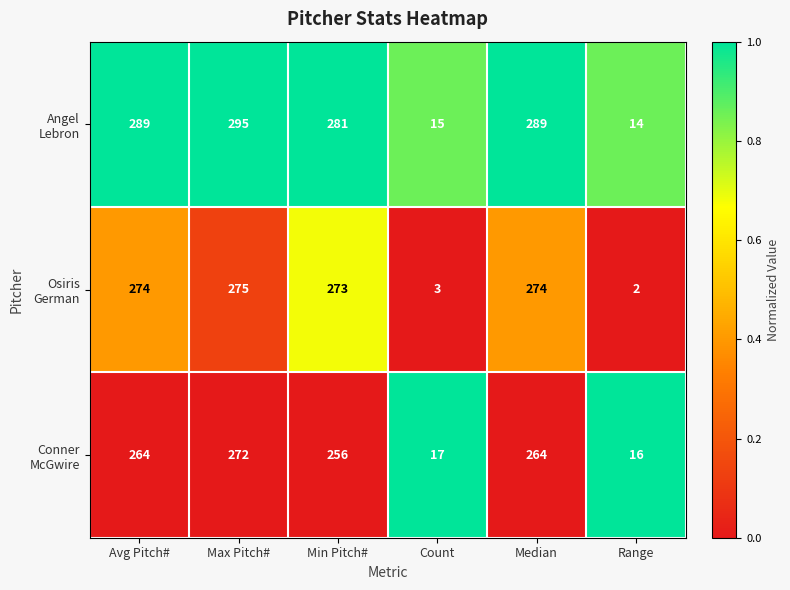

What is the spread (max minus min) of values at Range?

14